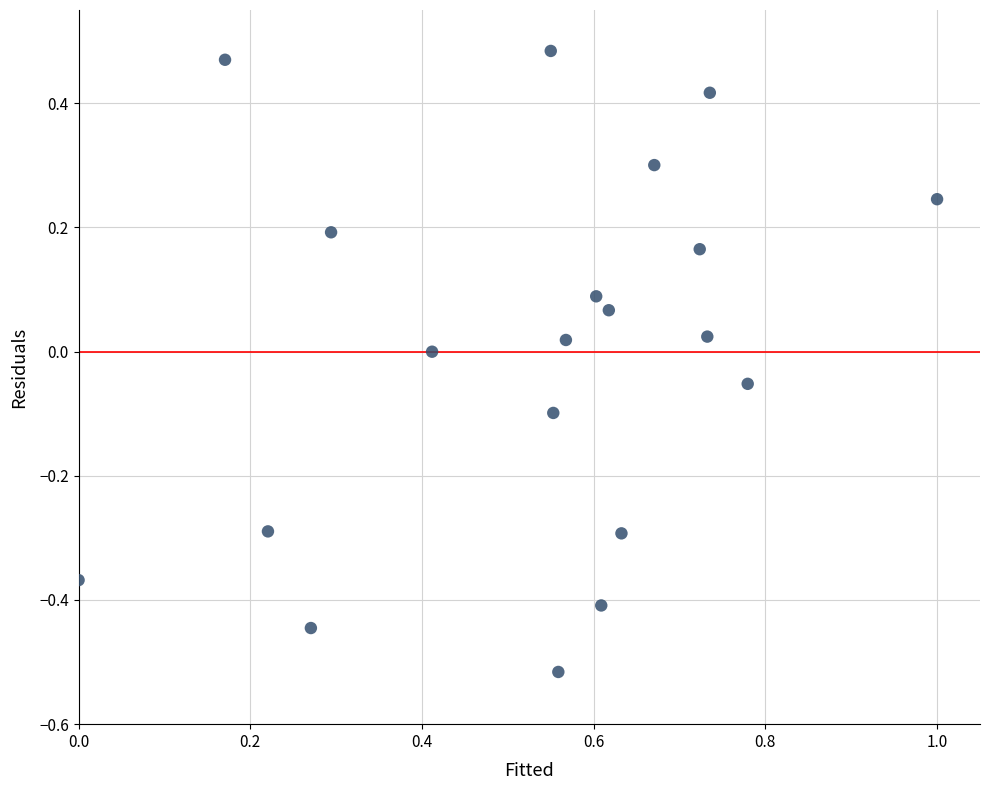

What is the range of X values (max minus min)?

1.0